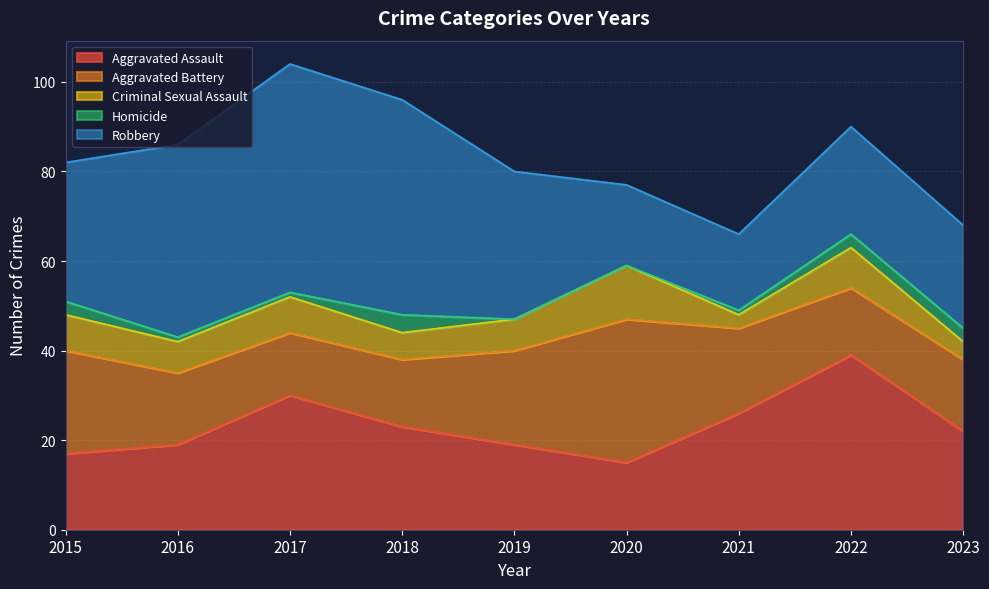

What are all the series names shown in the legend?

Aggravated Assault, Aggravated Battery, Criminal Sexual Assault, Homicide, Robbery